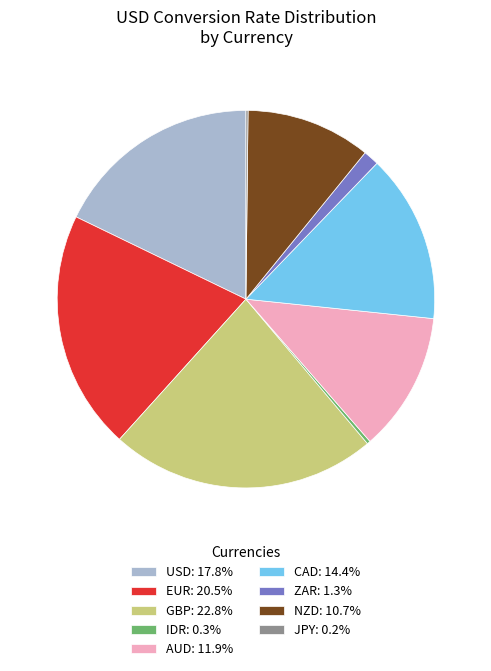

Is the sum of CAD: 14.4% and USD: 17.8% greater than half?

No